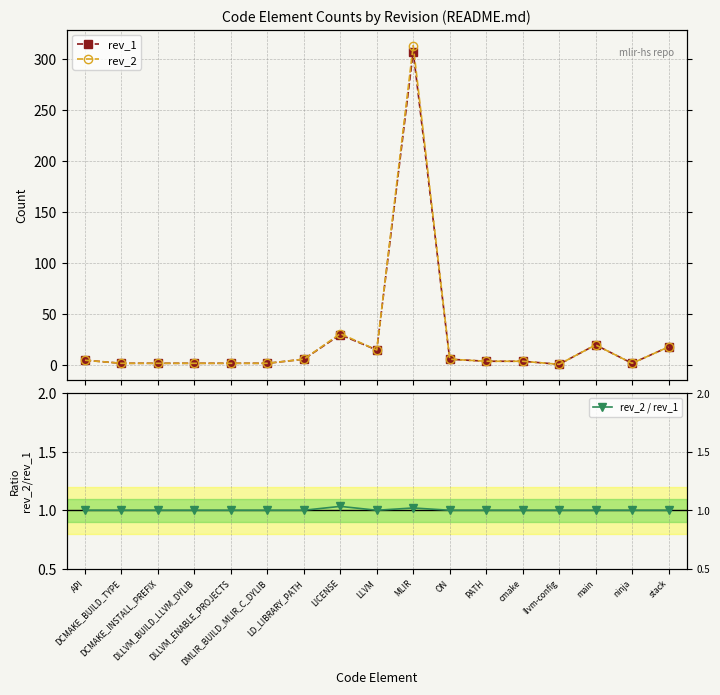

What is the maximum value shown in the chart?

313.0